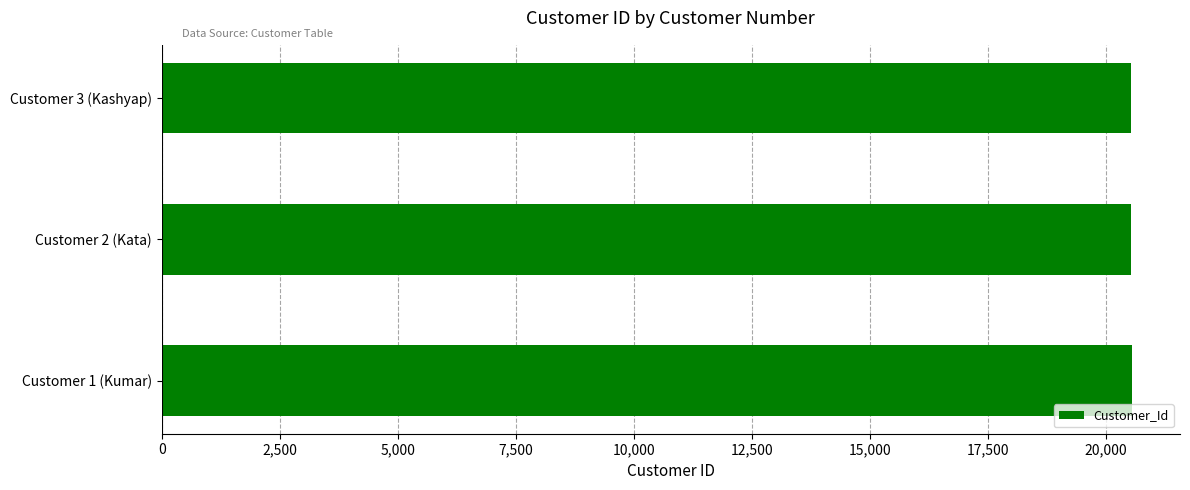

How many categories are shown in the chart?

3